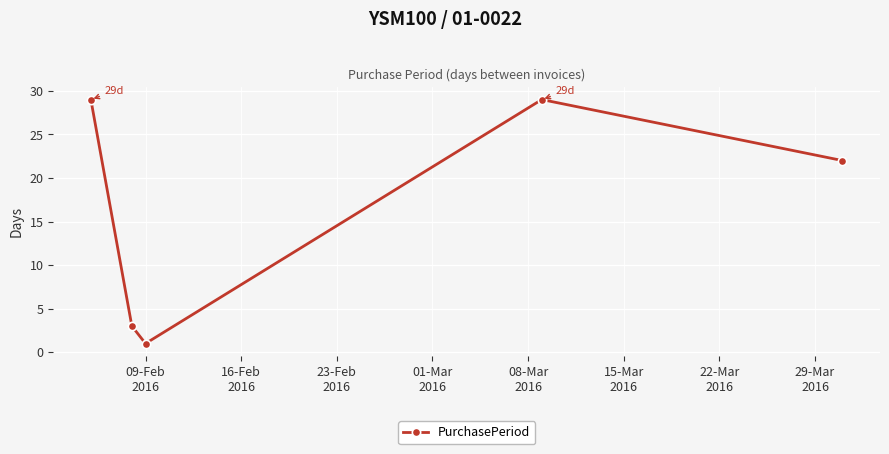

How many points are lower than both their immediate neighbors (excluding endpoints)?

1